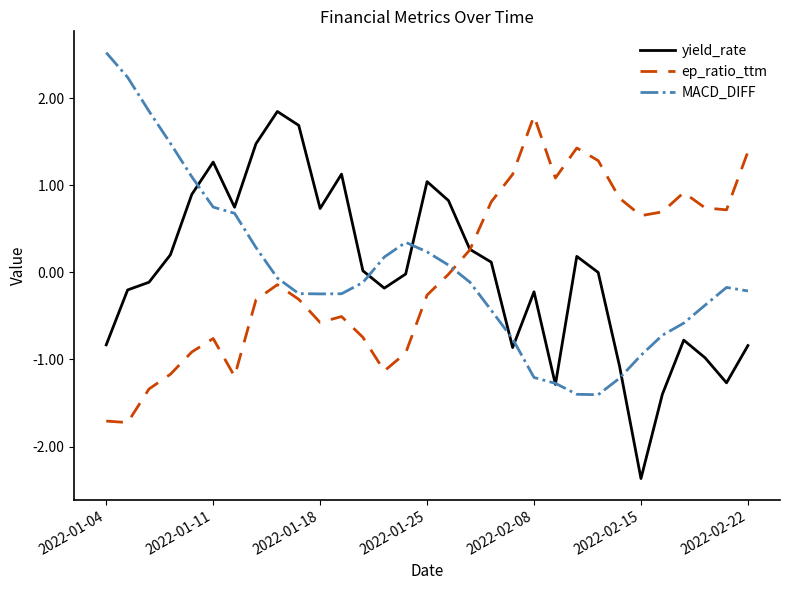

What is the minimum value for MACD_DIFF?

-1.4